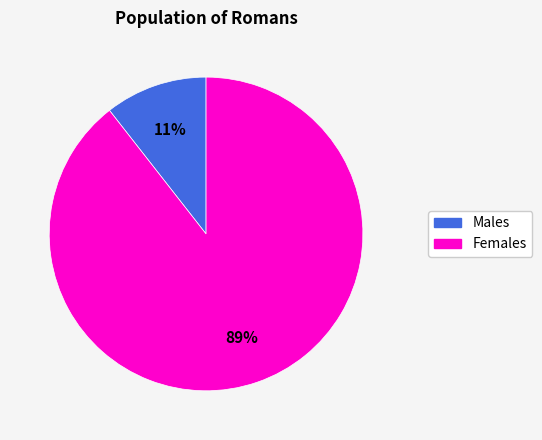

Count the number of slices in the pie.

2